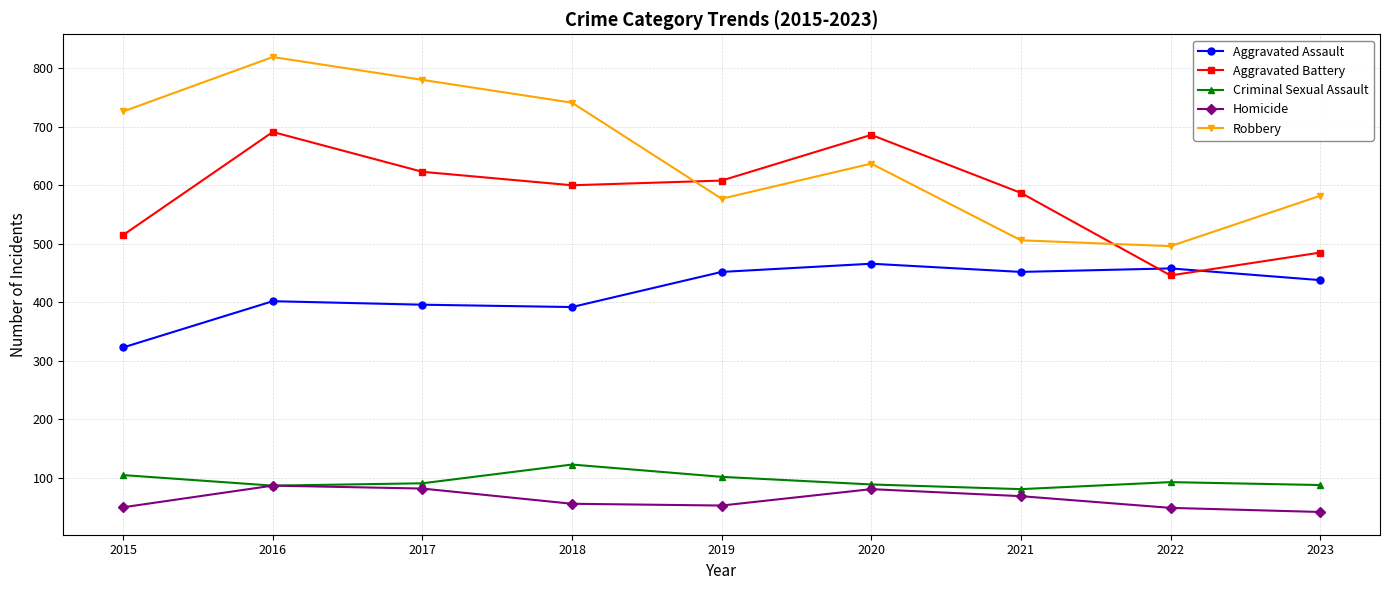

In Criminal Sexual Assault, how many points are lower than both neighbors (excluding endpoints)?

2